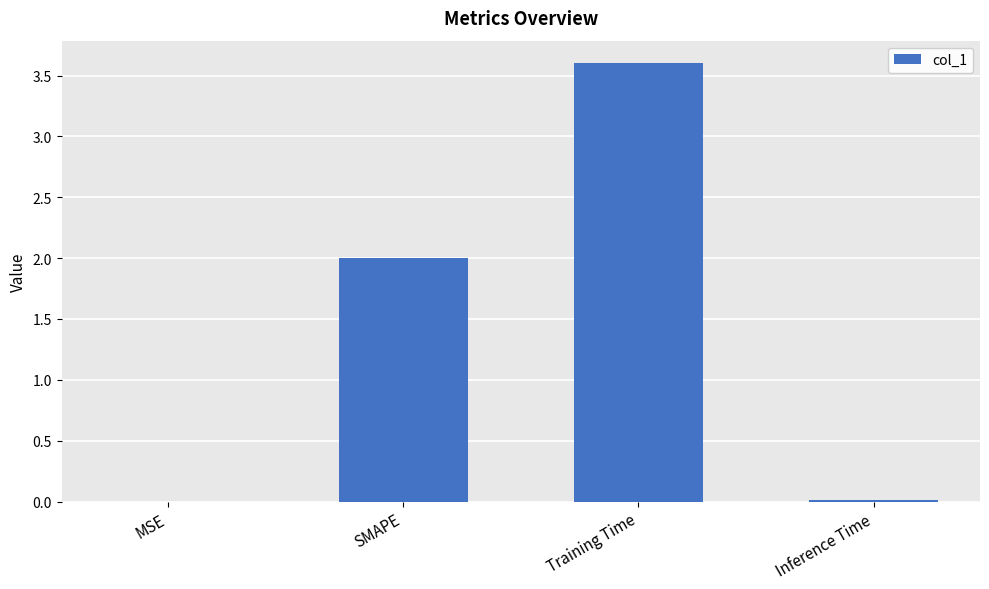

What is the sum of all values?

5.6